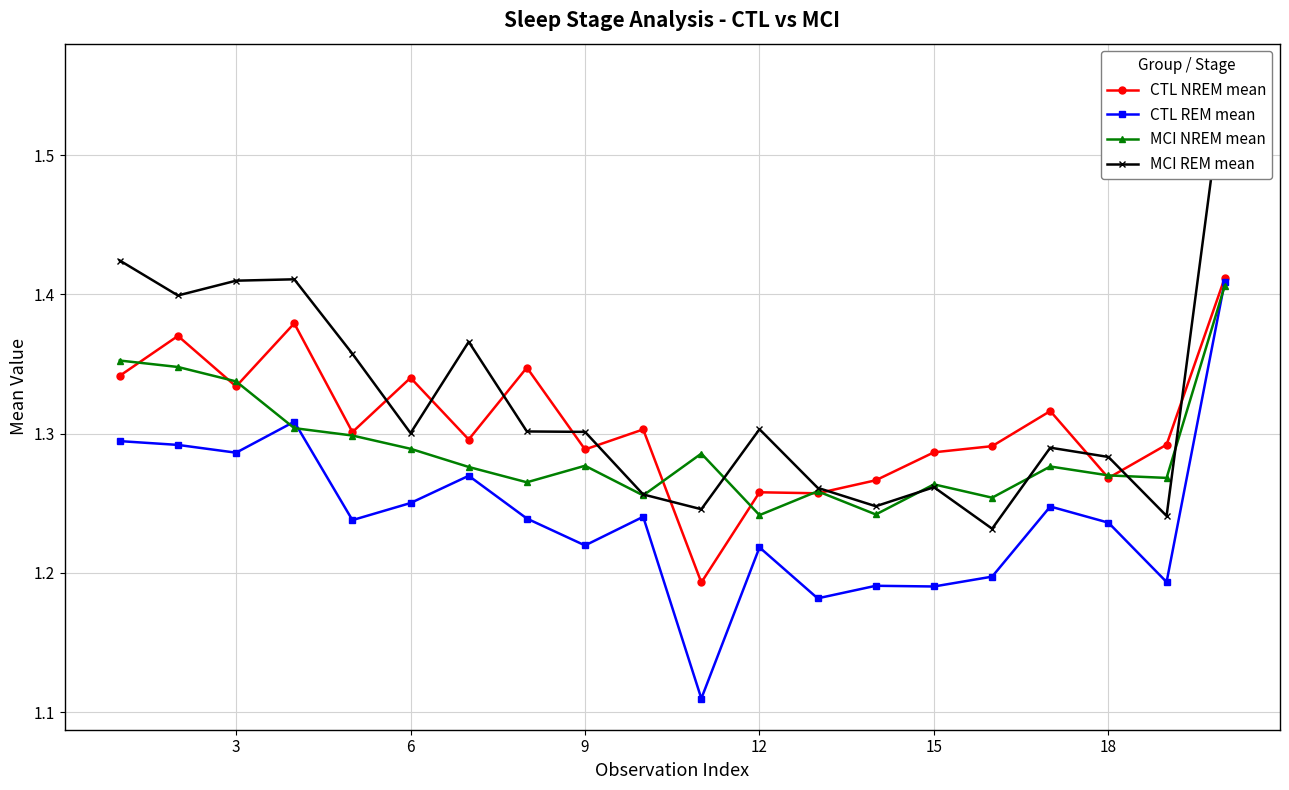

At which category does CTL NREM mean reach its first local valley?

3